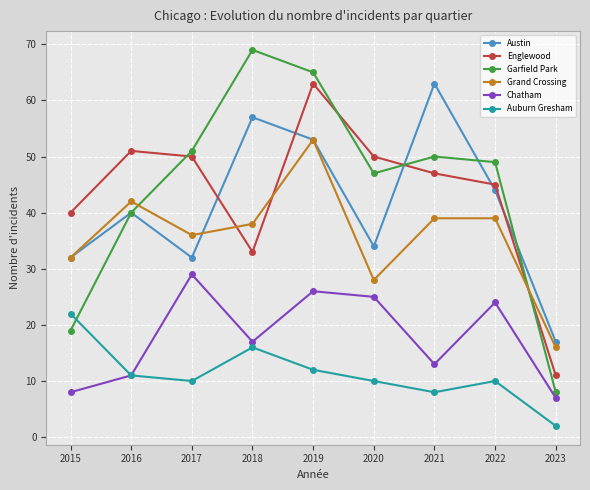

What is the total value across all series at 2020?

194